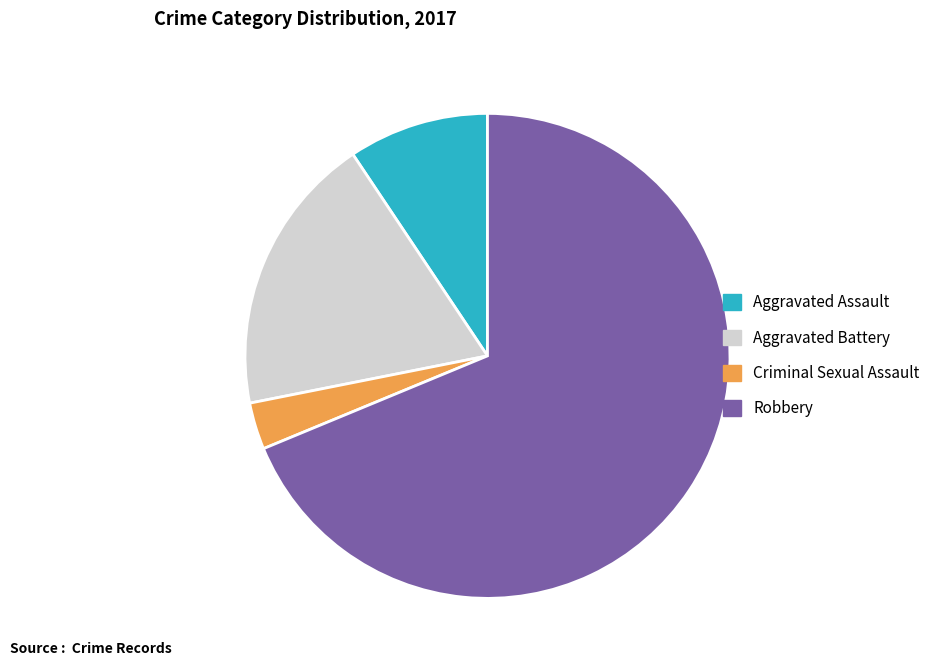

Between Robbery and Aggravated Battery, which is larger?

Robbery